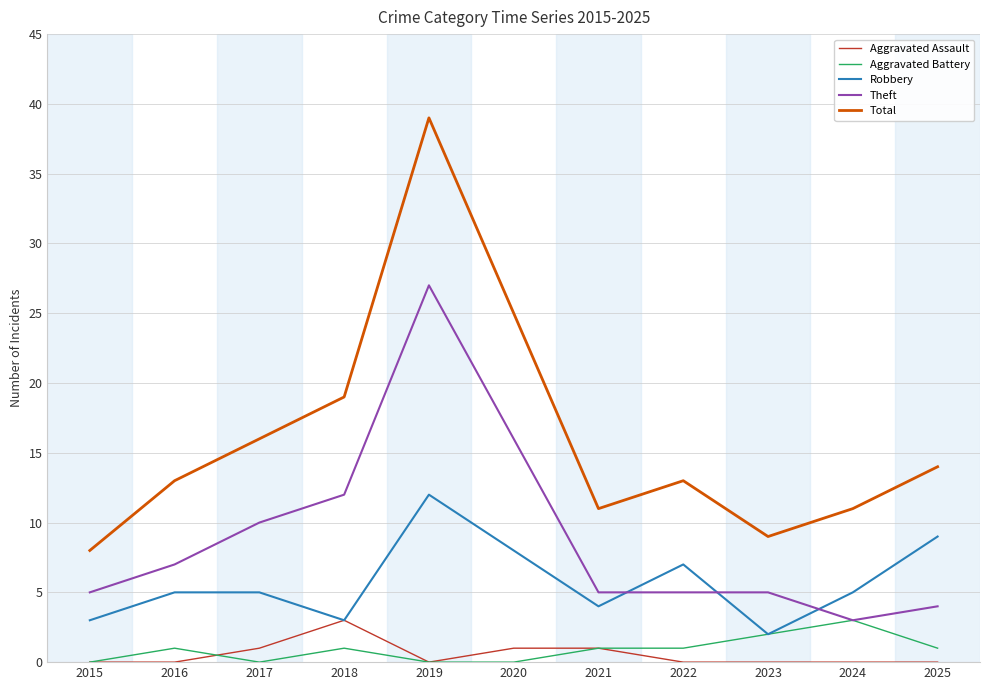

Between 2020 and 2023, which series saw the biggest shift?

Total